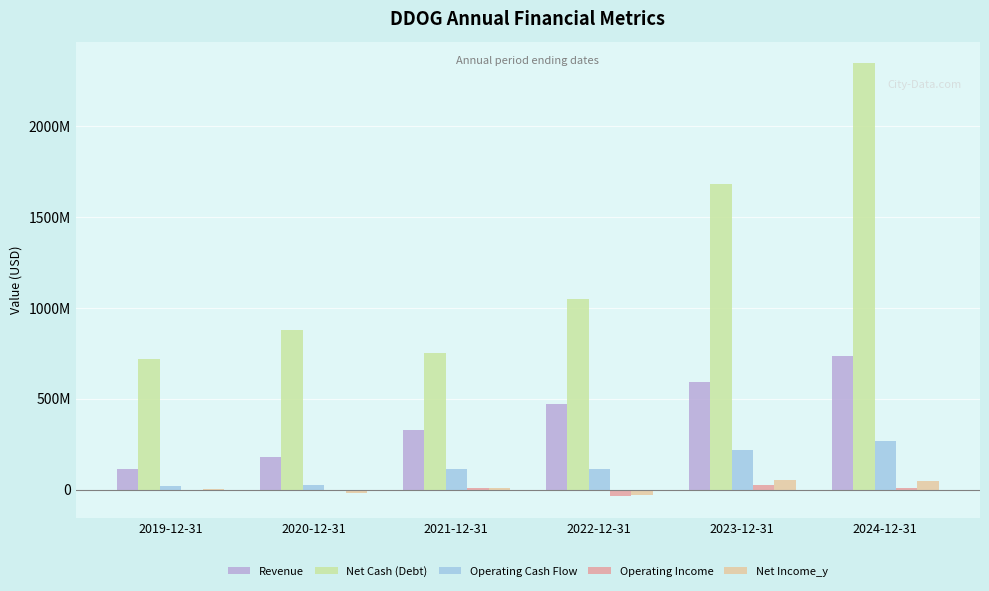

Are the bars horizontal?

No